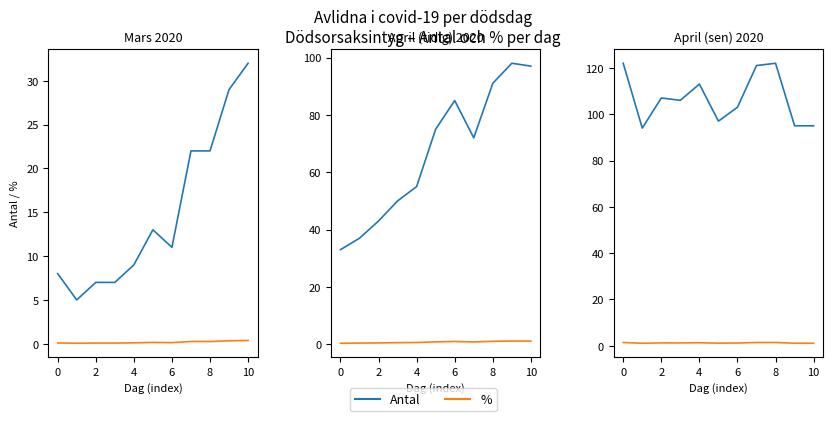

True or false: Antal and % intersect in this chart.

False